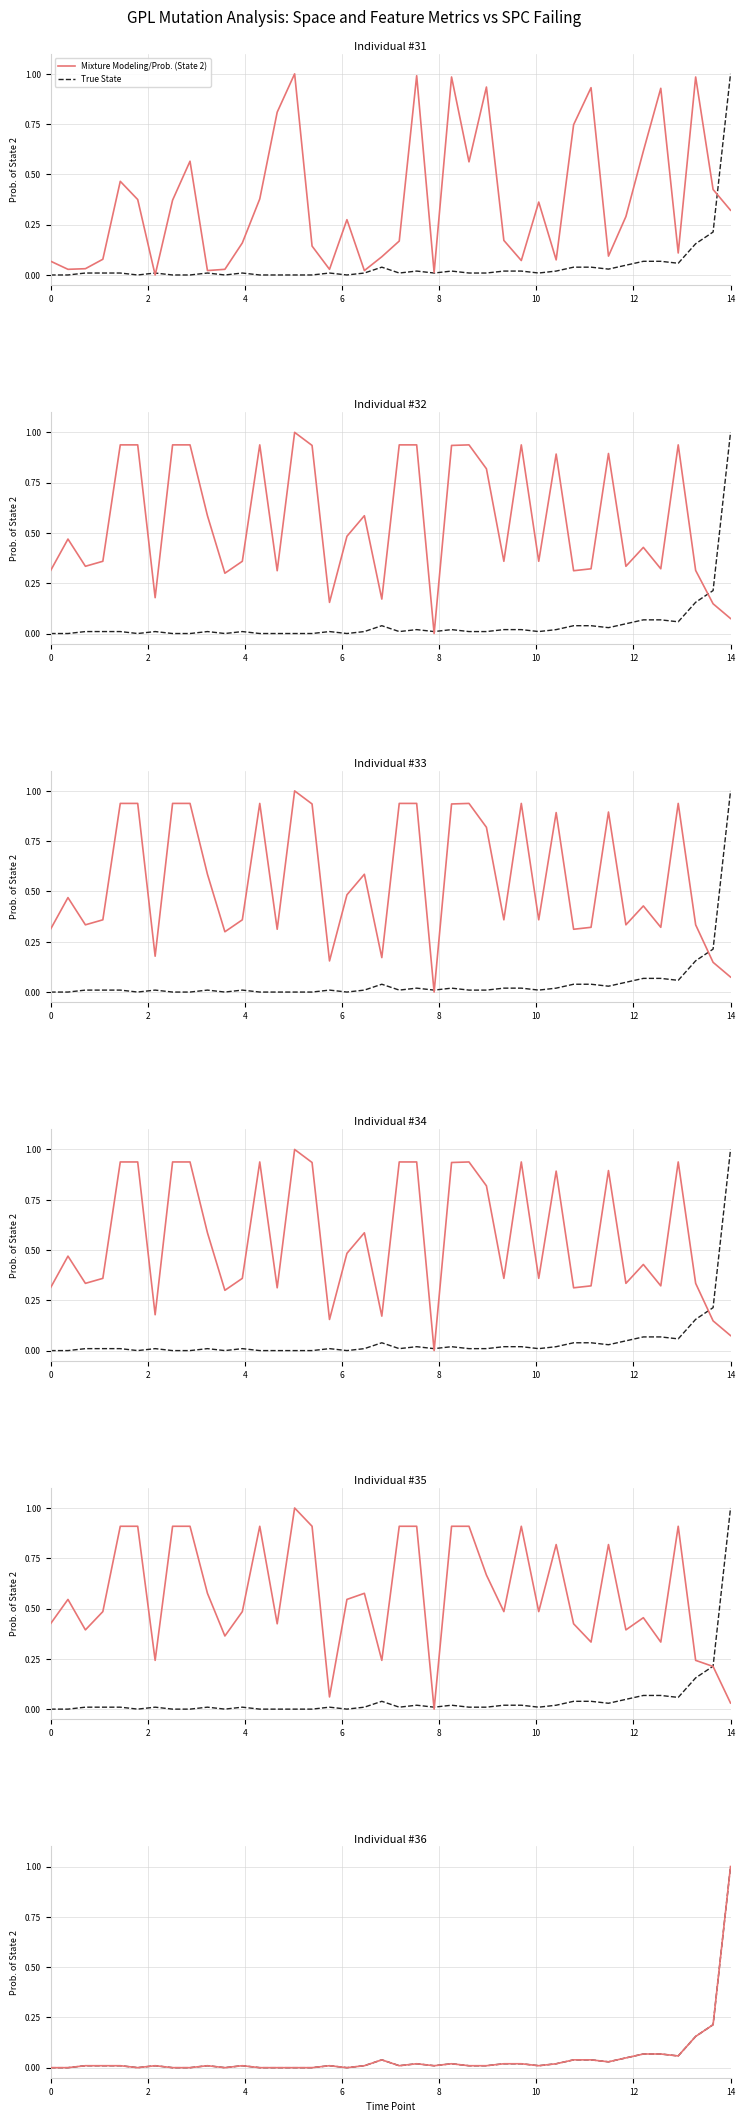

Is it true that Mixture Modeling/Prob. (State 2) equals 0.0 at 26?

False